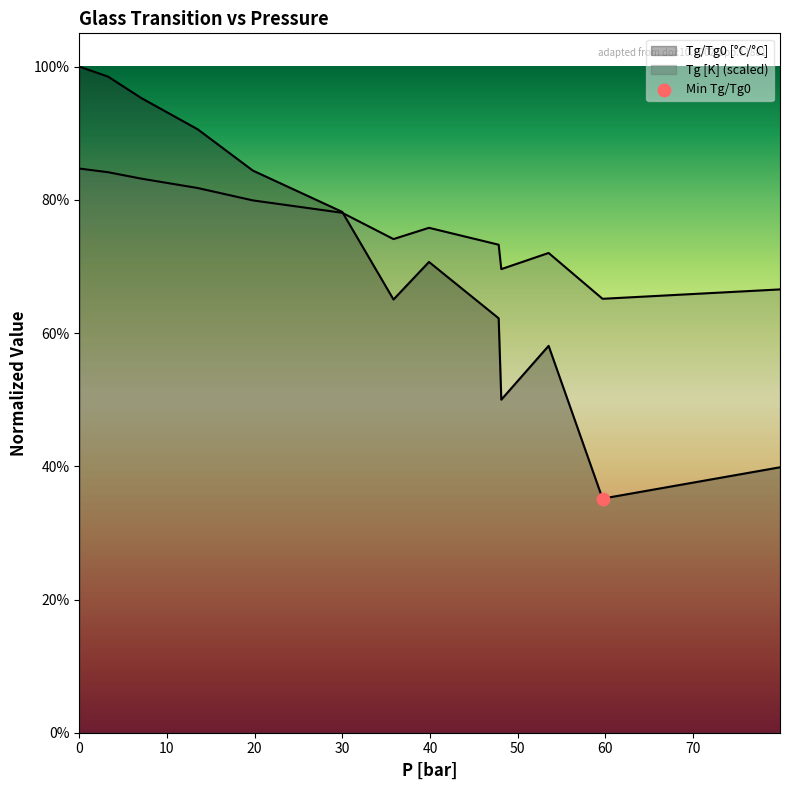

Which series contains the lowest Y value?

Tg/Tg0